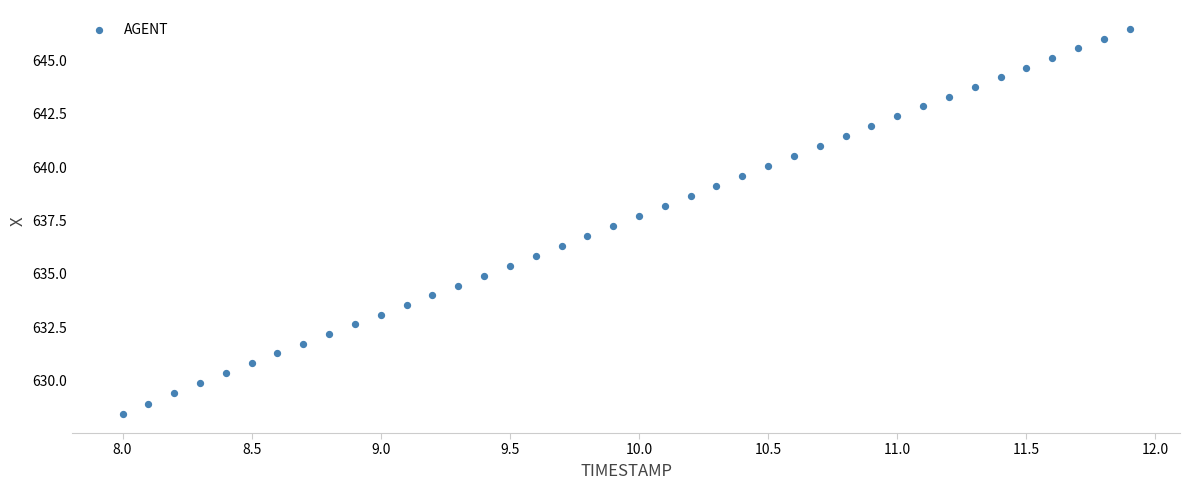

What is the range of X values (max minus min)?

3.9